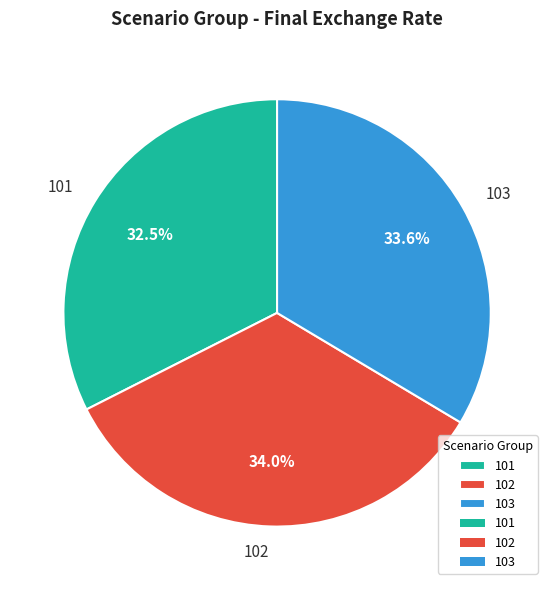

Count the number of slices in the pie.

3